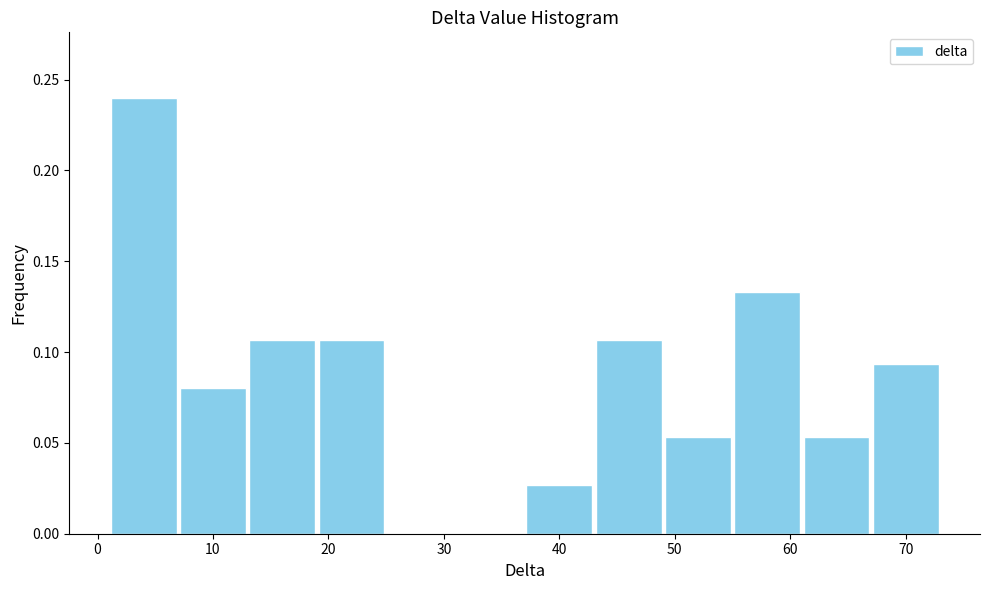

Which range on the x-axis has the tallest bar?

1 to 7